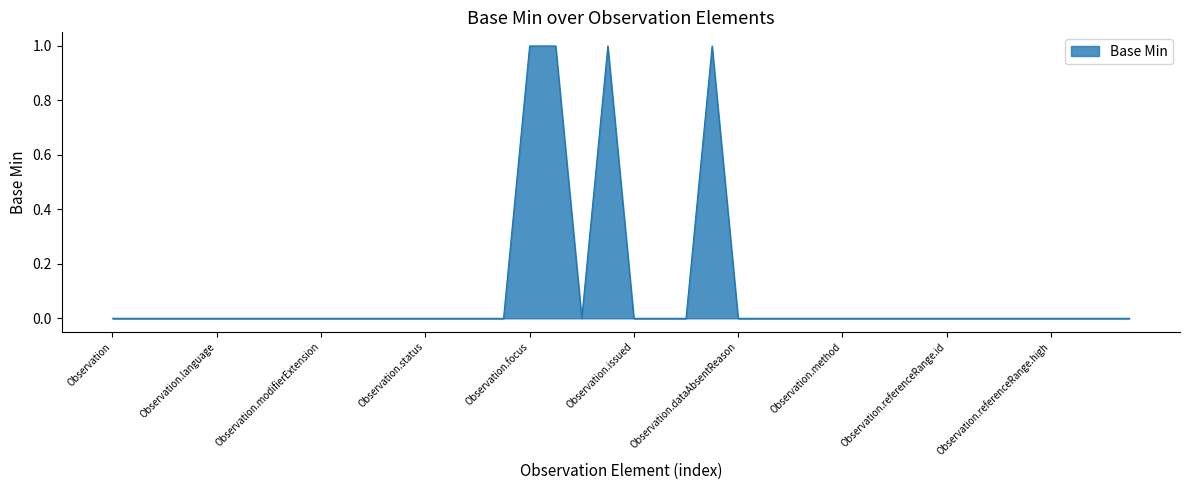

What is the greatest value displayed?

1